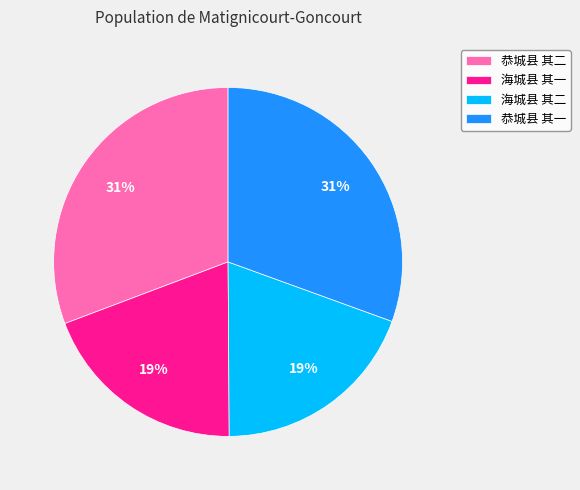

To the nearest percent, what portion does 恭城县 其一 represent?

31%